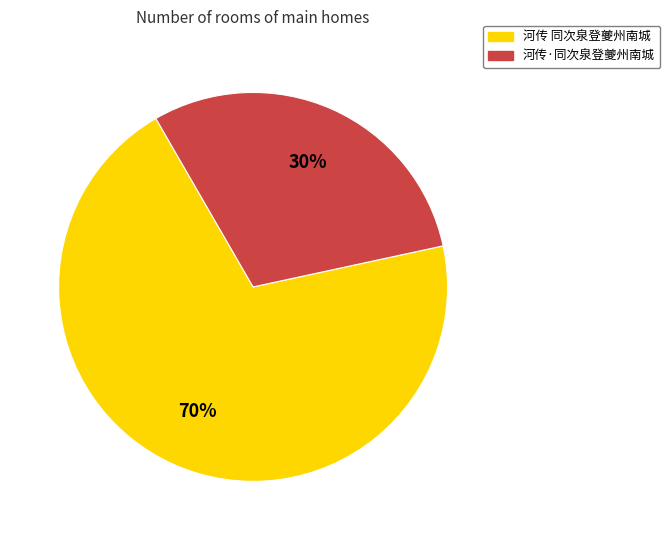

Which slice is the largest?

河传 同次泉登夔州南城